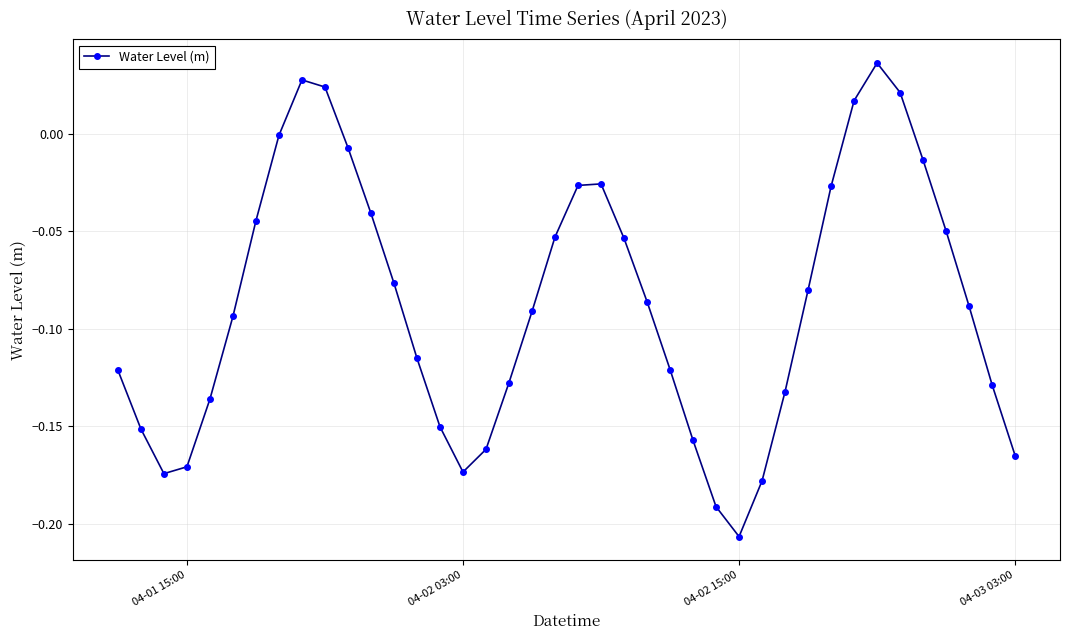

How many distinct data groups are displayed?

1